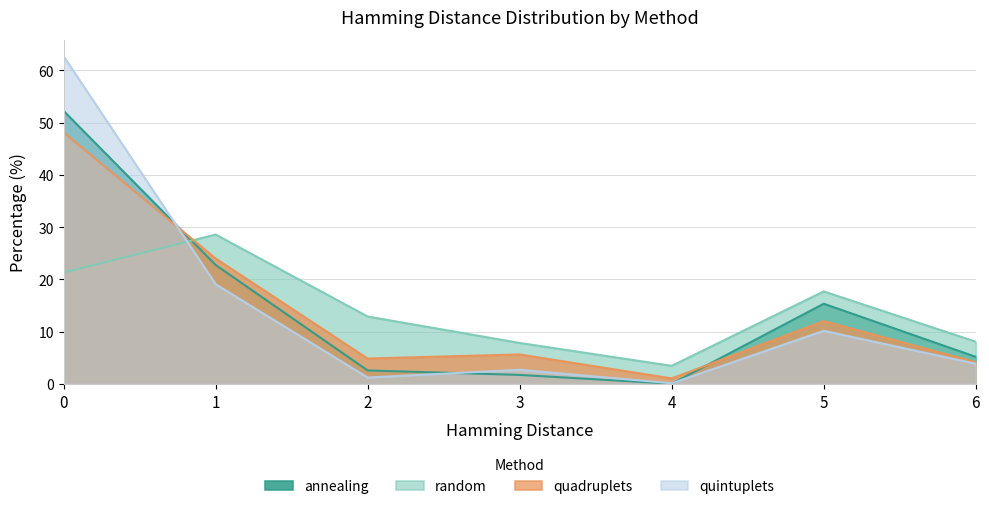

Which category has the lowest value in the quadruplets series?

4